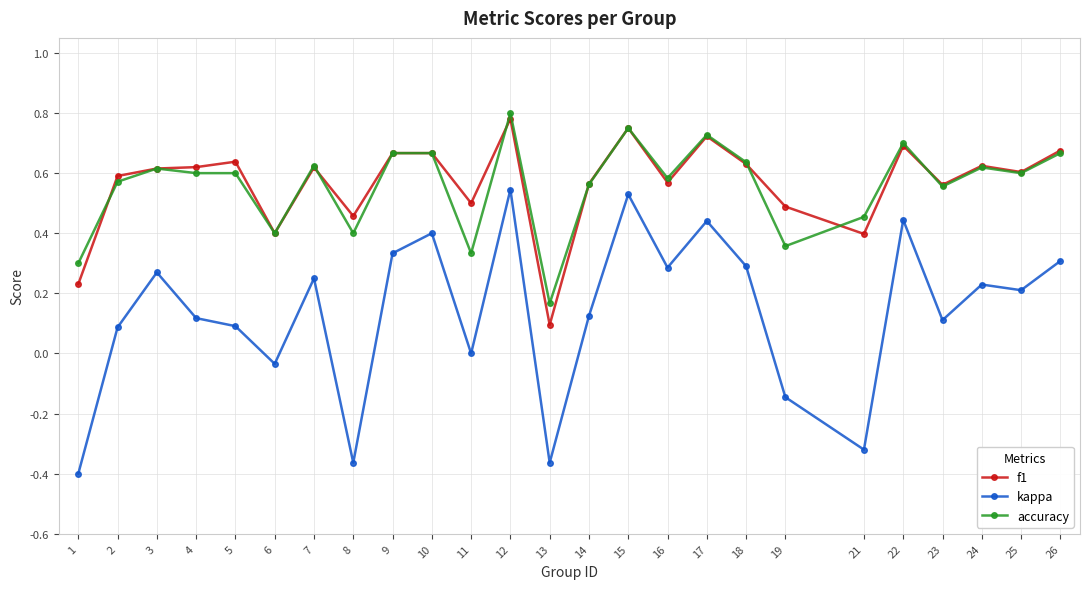

Is it true that kappa equals 0.4 at 24?

False